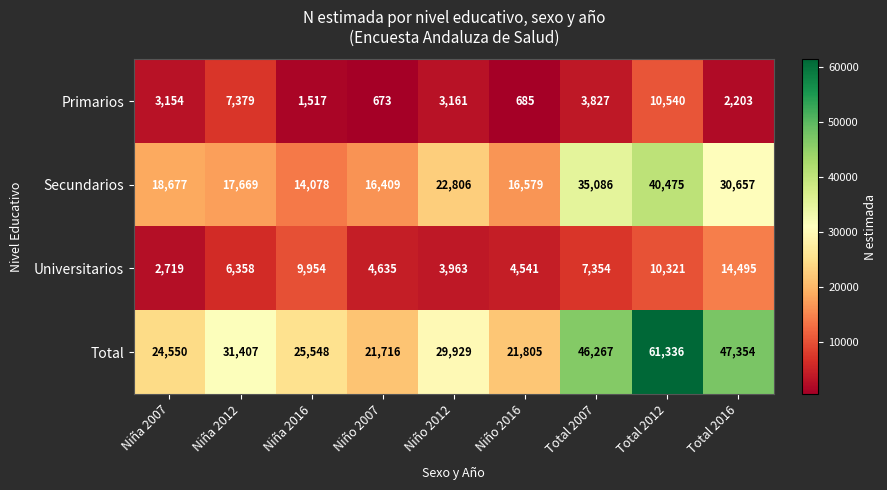

Which series has the largest total across all categories?

Total